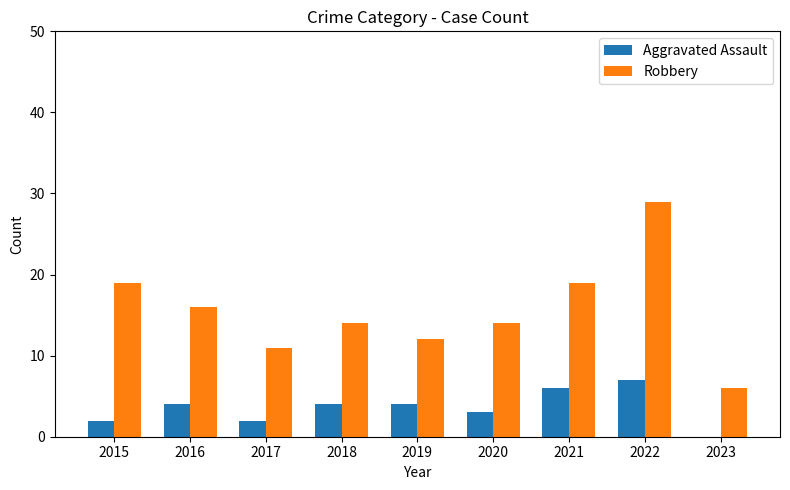

True or false: Robbery has a value of 29 at 2022.

True